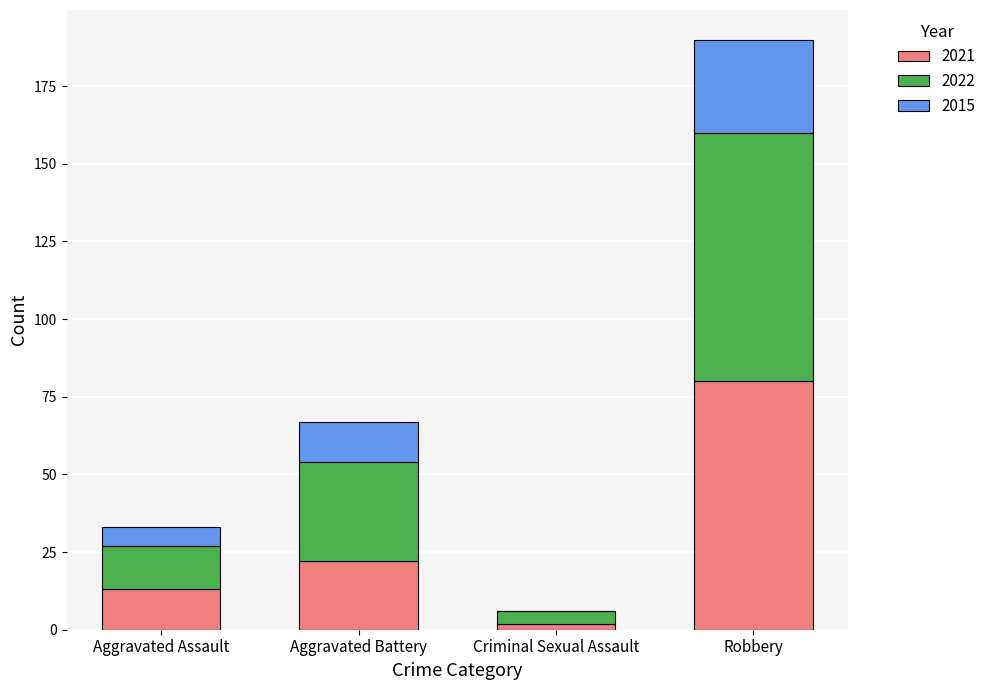

What is the total value across all series at Aggravated Assault?

33